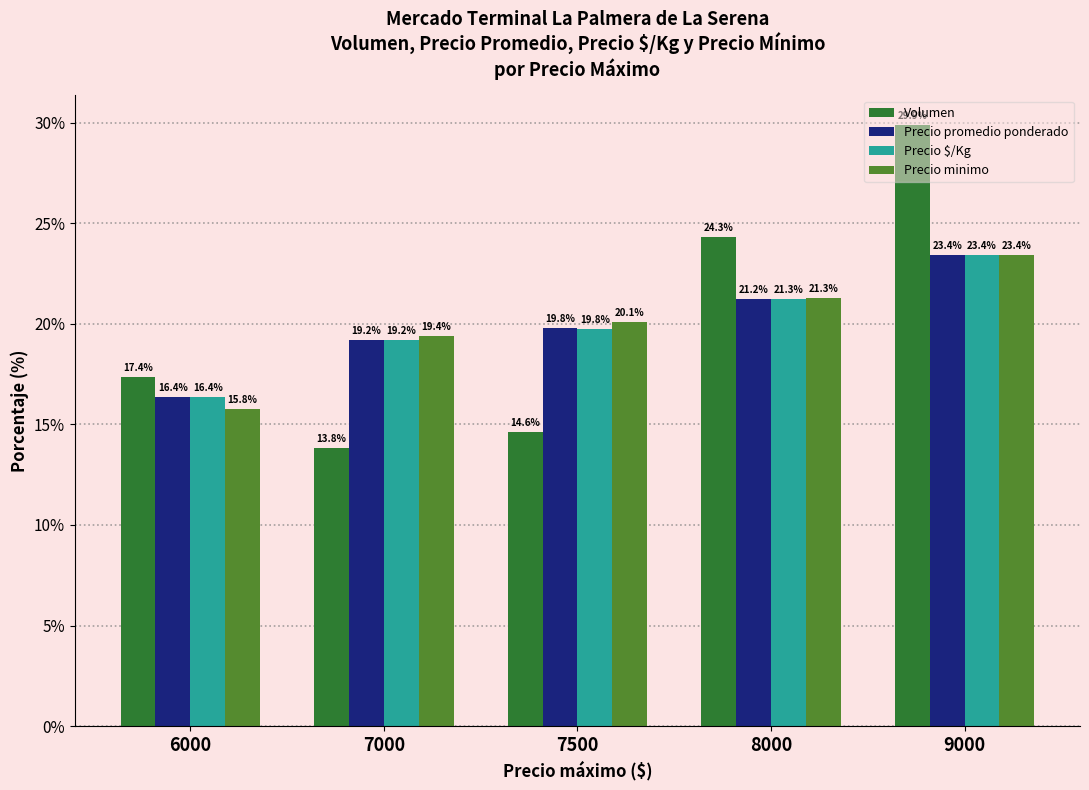

What are all the series names shown in the legend?

Volumen, Precio promedio ponderado, Precio $/Kg, Precio minimo